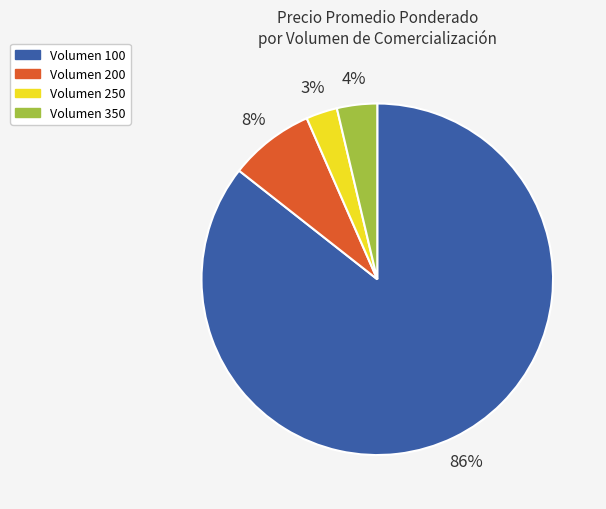

Do Volumen 350 and Volumen 200 together represent more than half of the pie?

No